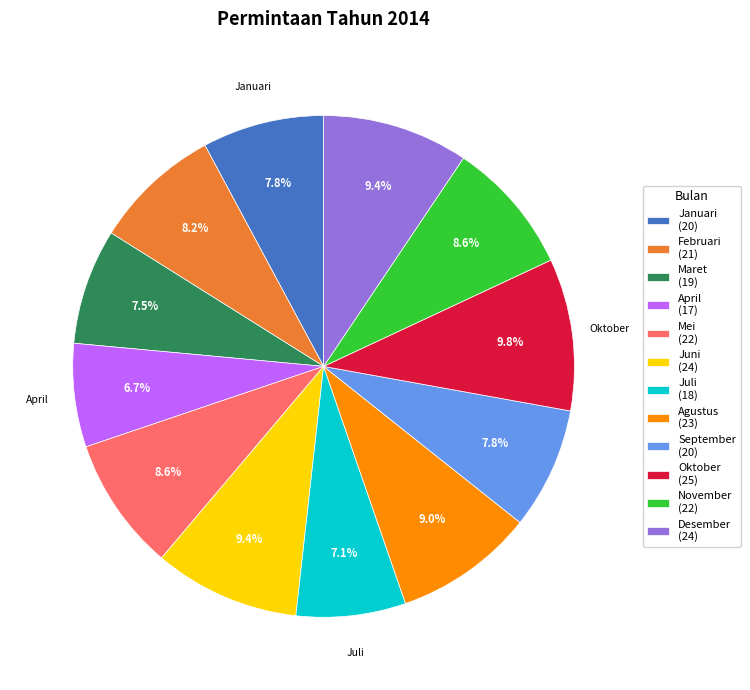

Is it true that Desember is 9% of the pie?

True